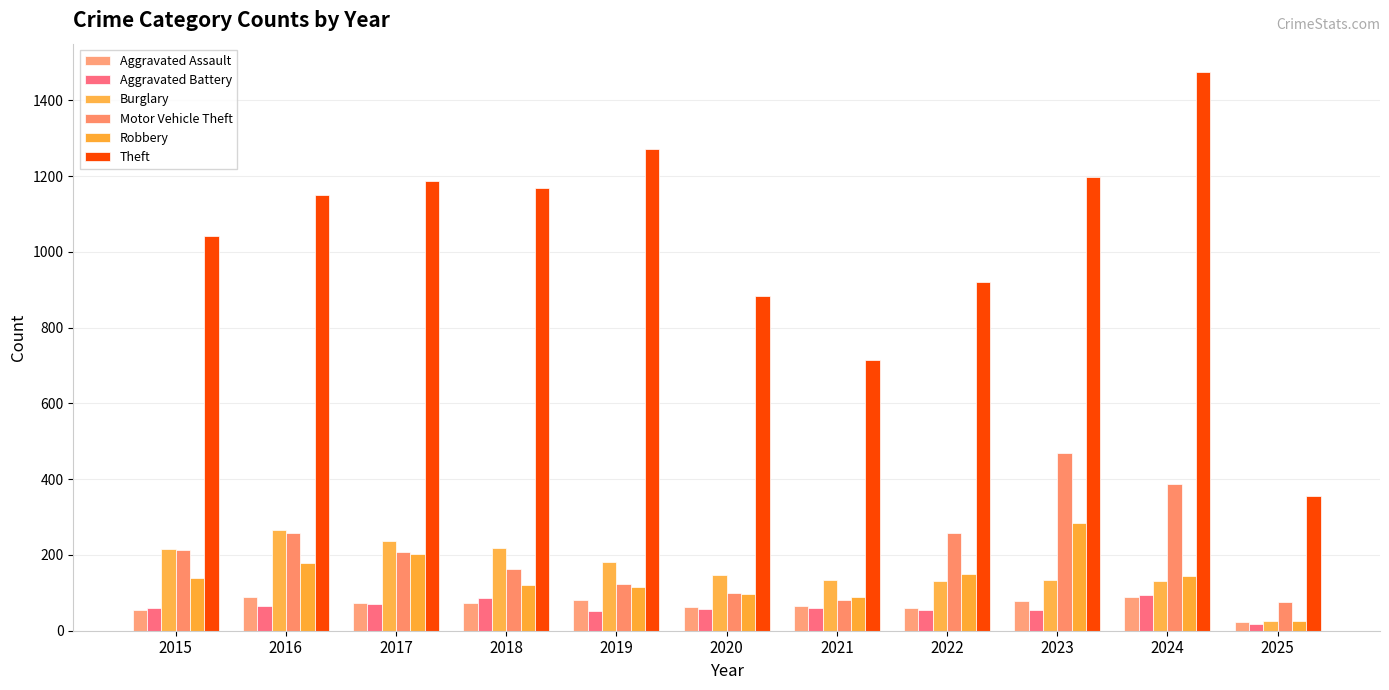

The Motor Vehicle Theft series shows 65 at 2017. True or false?

False